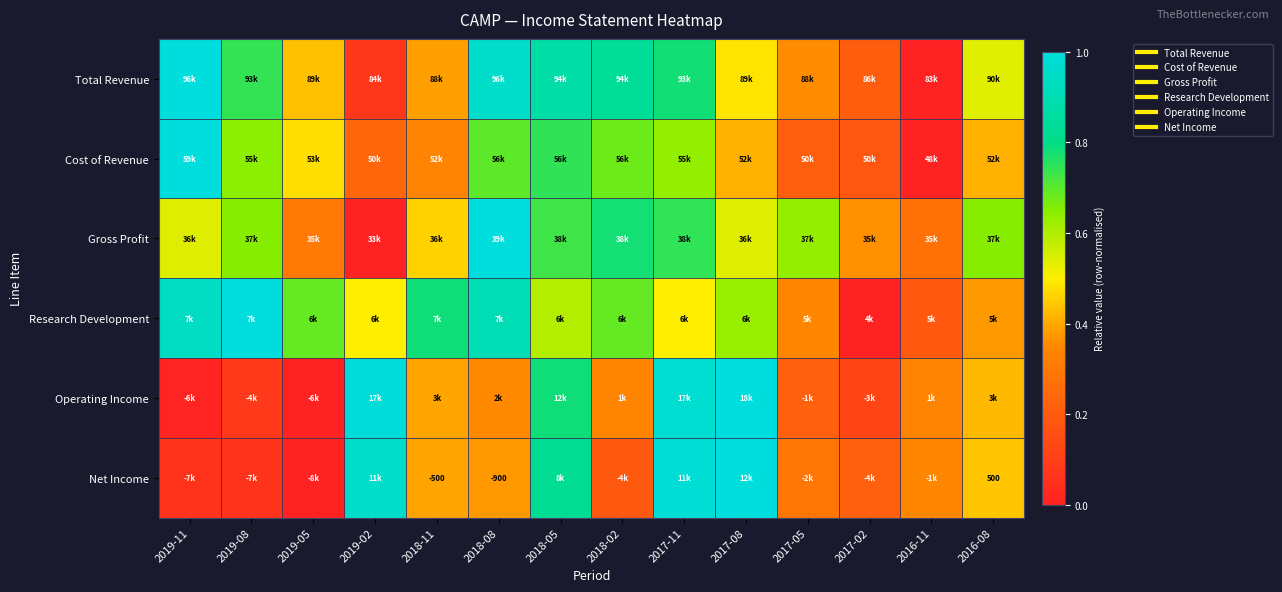

The Cost of Revenue series shows 1.1 at 2017-11. True or false?

False